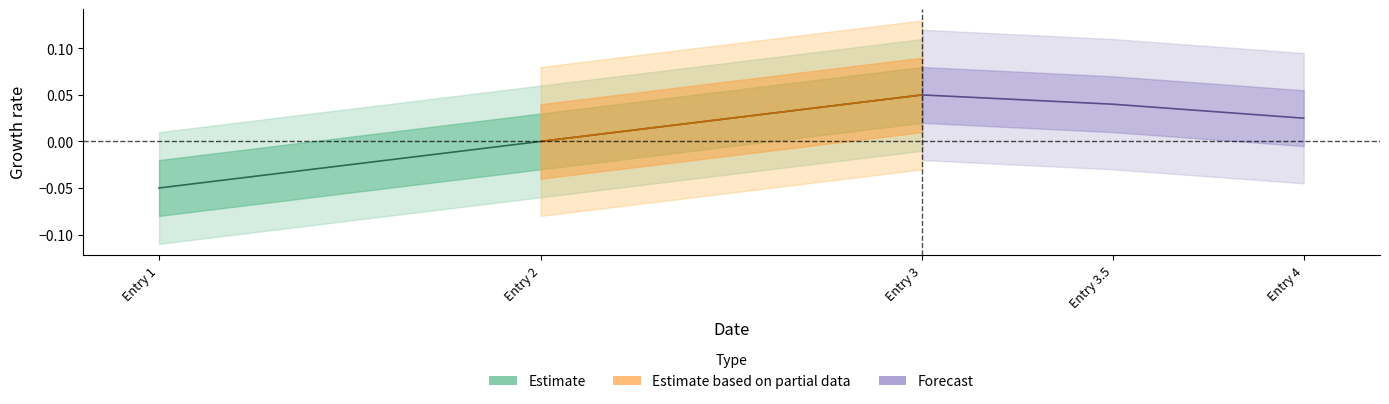

The value at Entry 1 is -0.1. True or false?

False